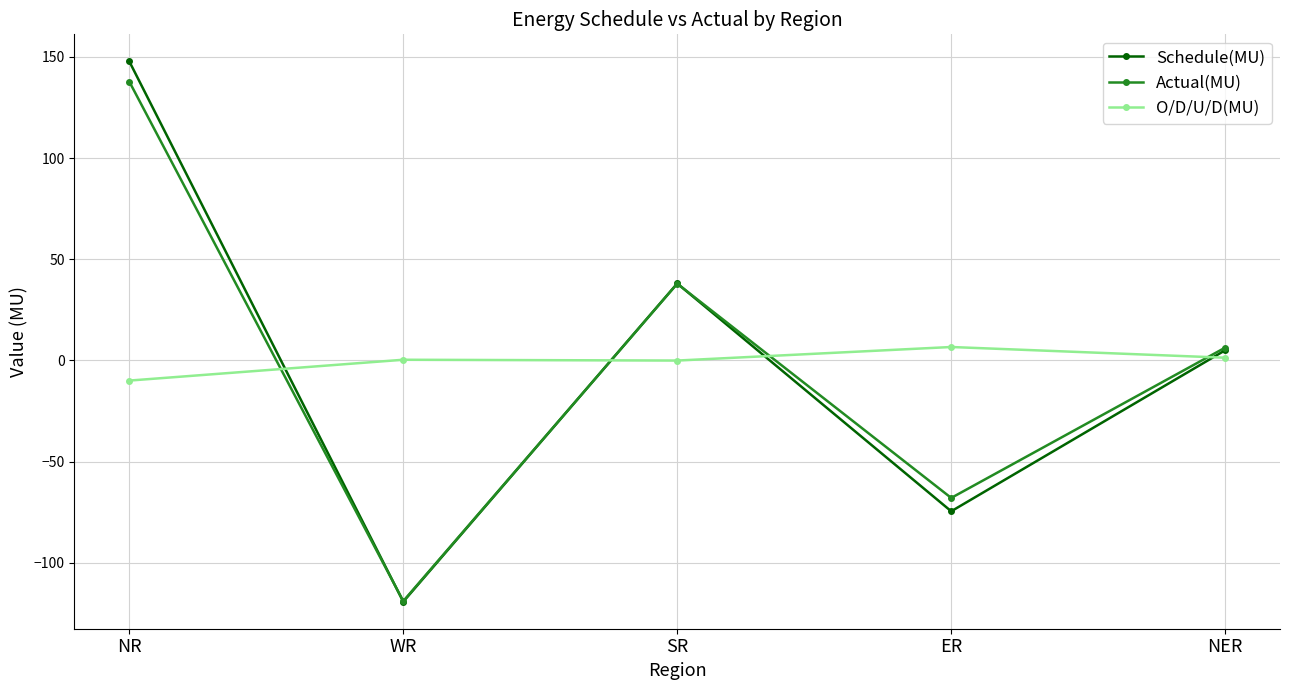

What value does the Actual(MU) series have at NER?

6.3